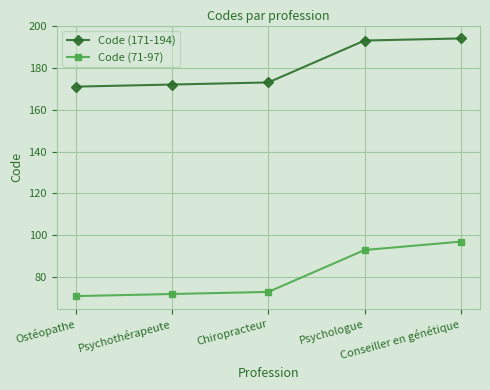

What is the spread (max minus min) of values at Ostéopathe?

100